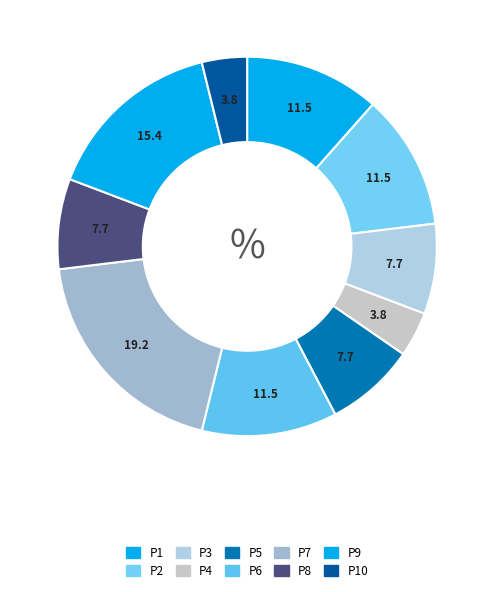

How many slices are in this pie chart?

10